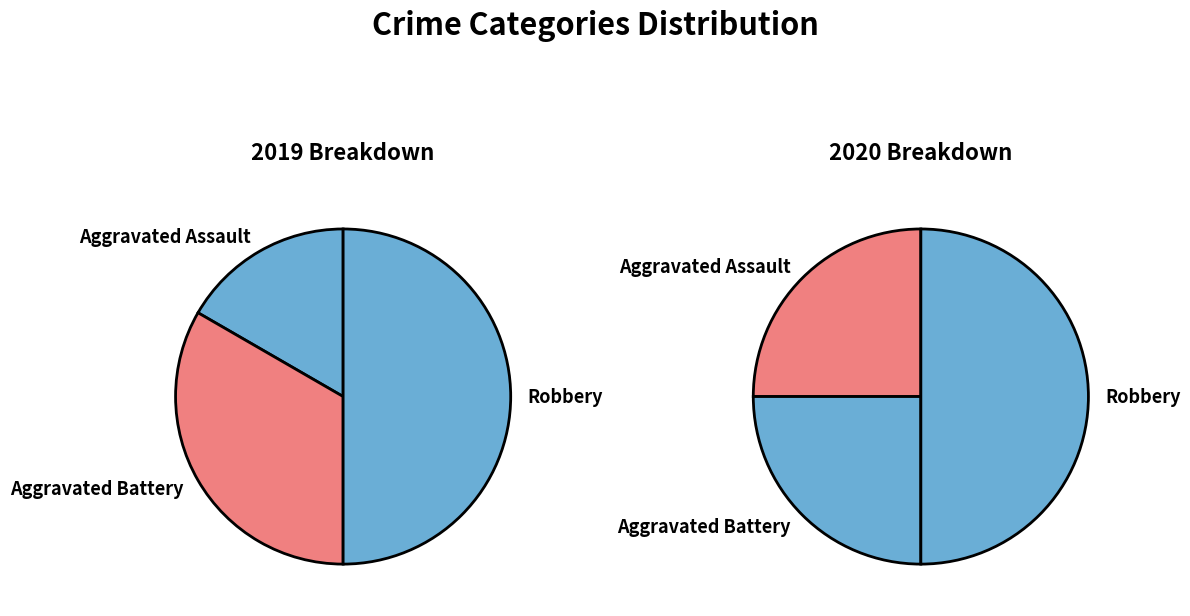

Does any single category account for the majority?

No